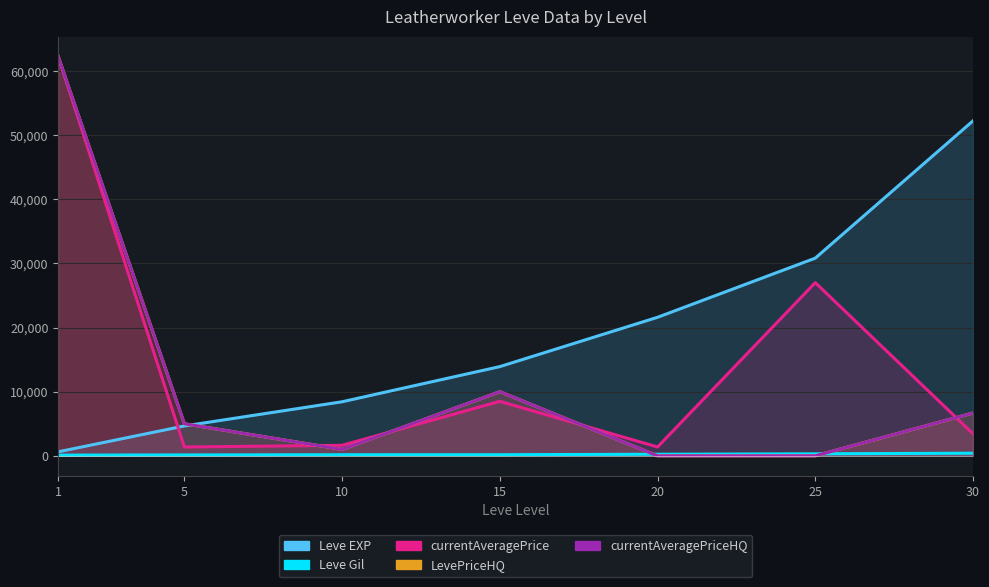

List the series in order of their peak value, highest first.

currentAveragePrice, LevePriceHQ, currentAveragePriceHQ, Leve EXP, Leve Gil